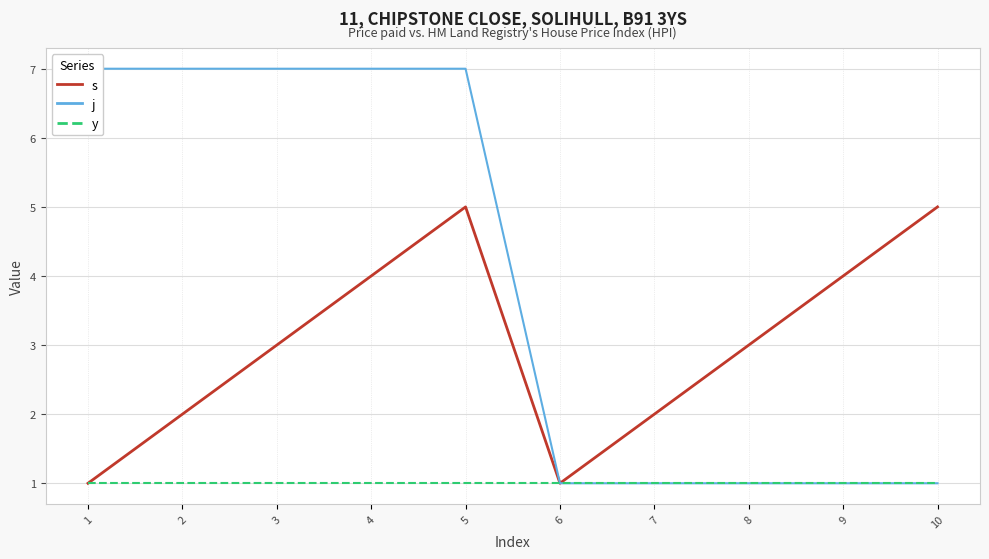

Which category has the highest value in the y series?

1